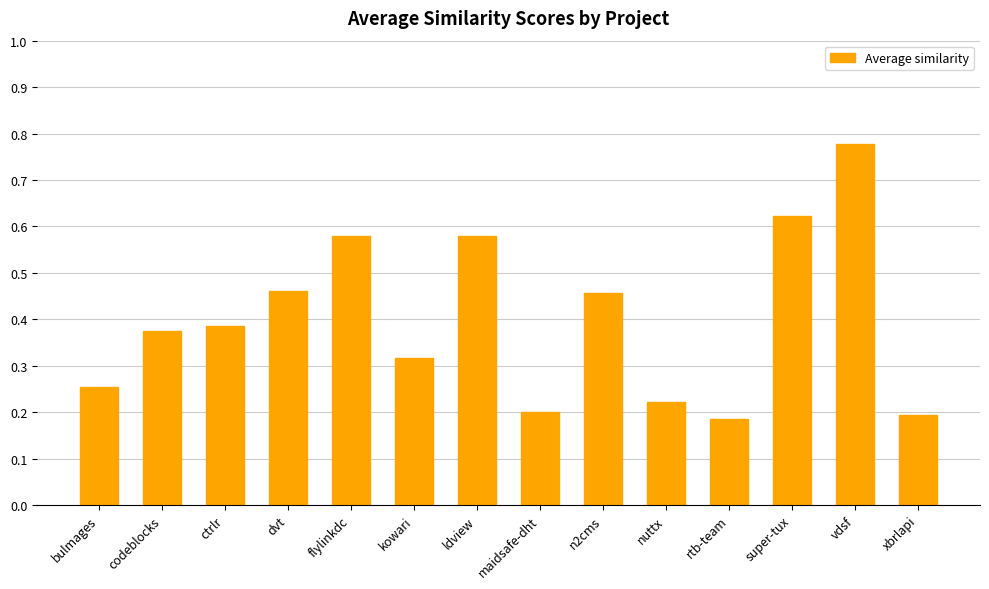

True or false: the data shows 0.2 at rtb-team.

True